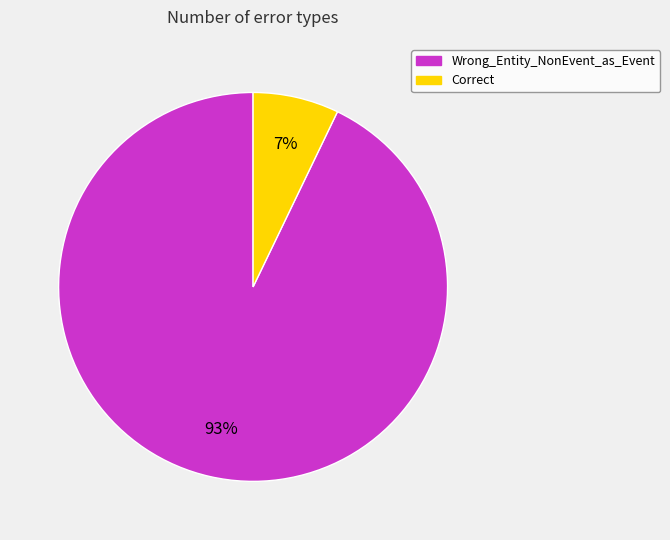

Which slice is the smallest?

Correct